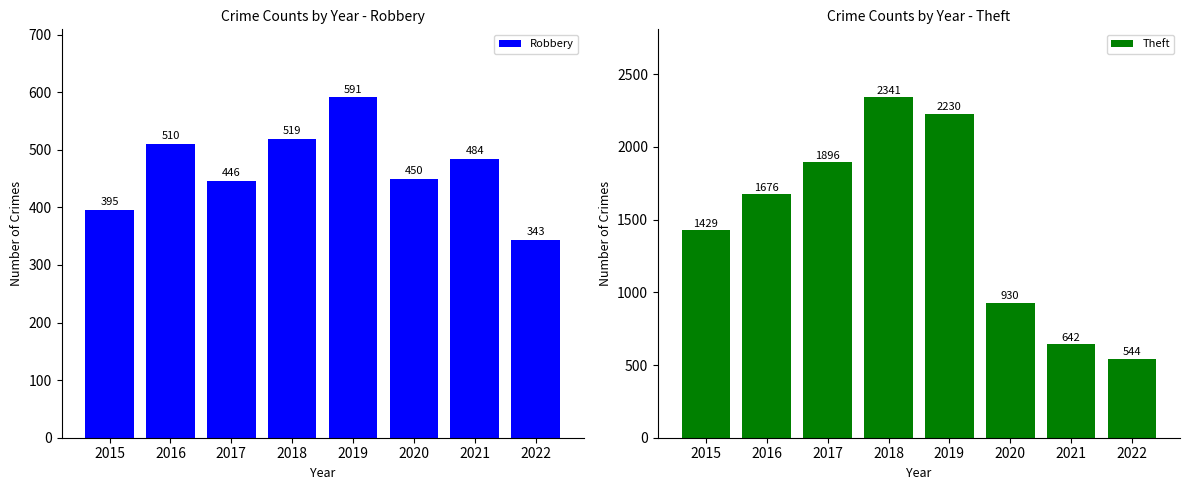

What is the difference between the highest and lowest values at 2019?

1639